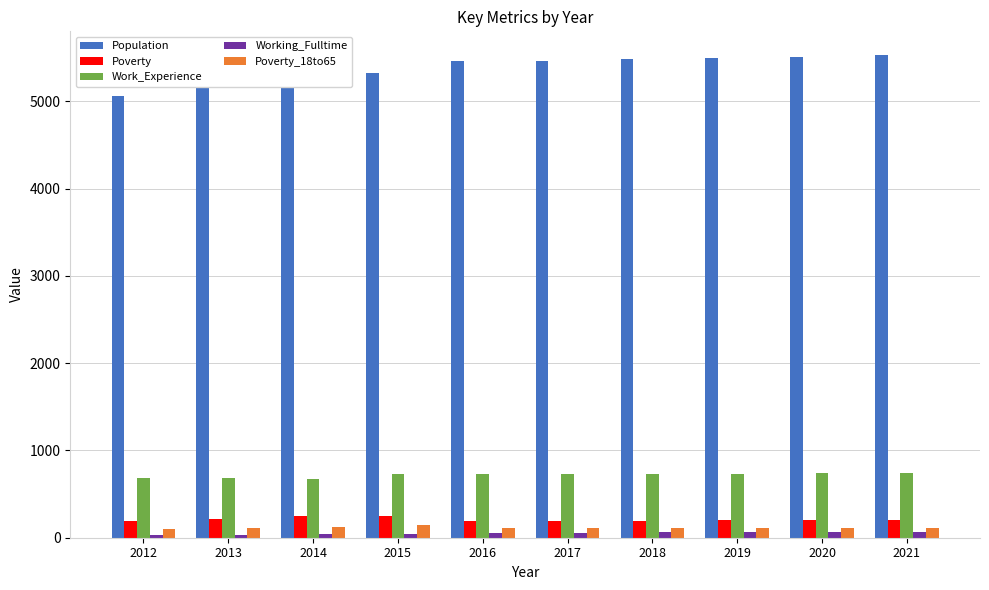

What is the difference between the maximum and second lowest values in the Poverty_18to65 series?

41